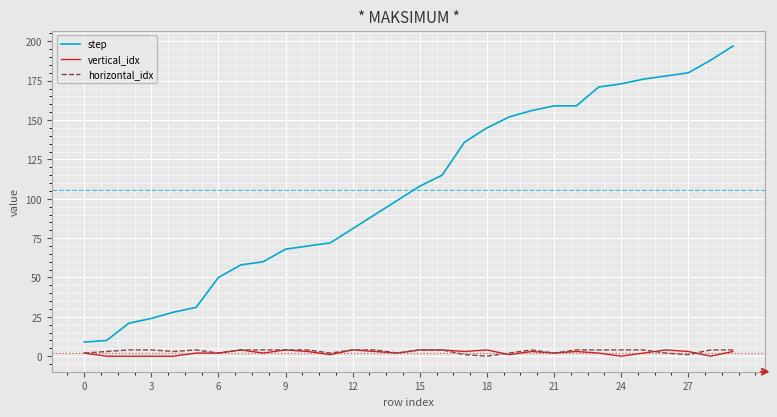

What is the greatest value displayed?

197